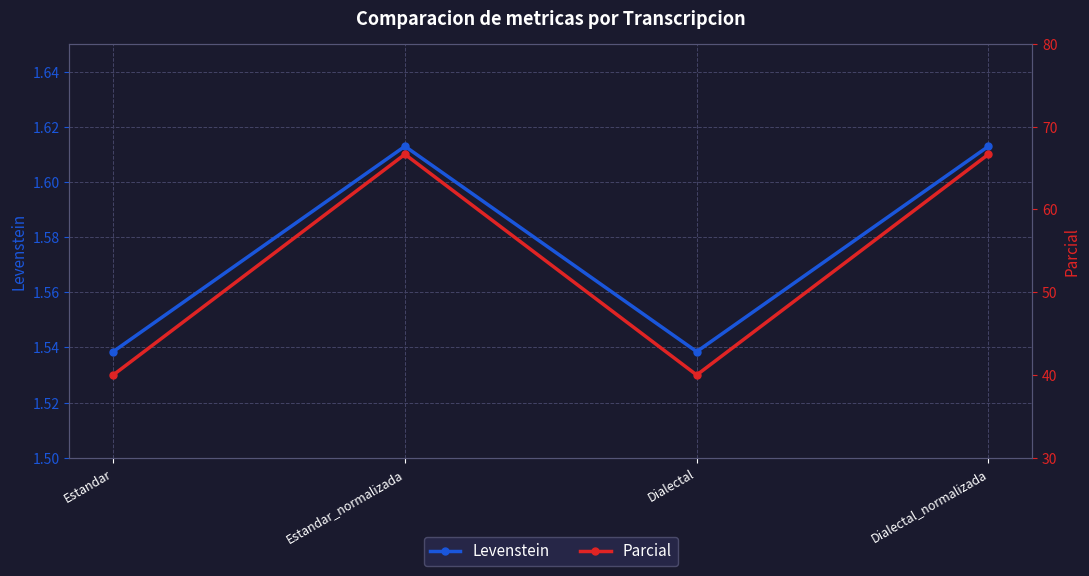

What is the value of the Parcial point at the 3rd from the left?

40.0